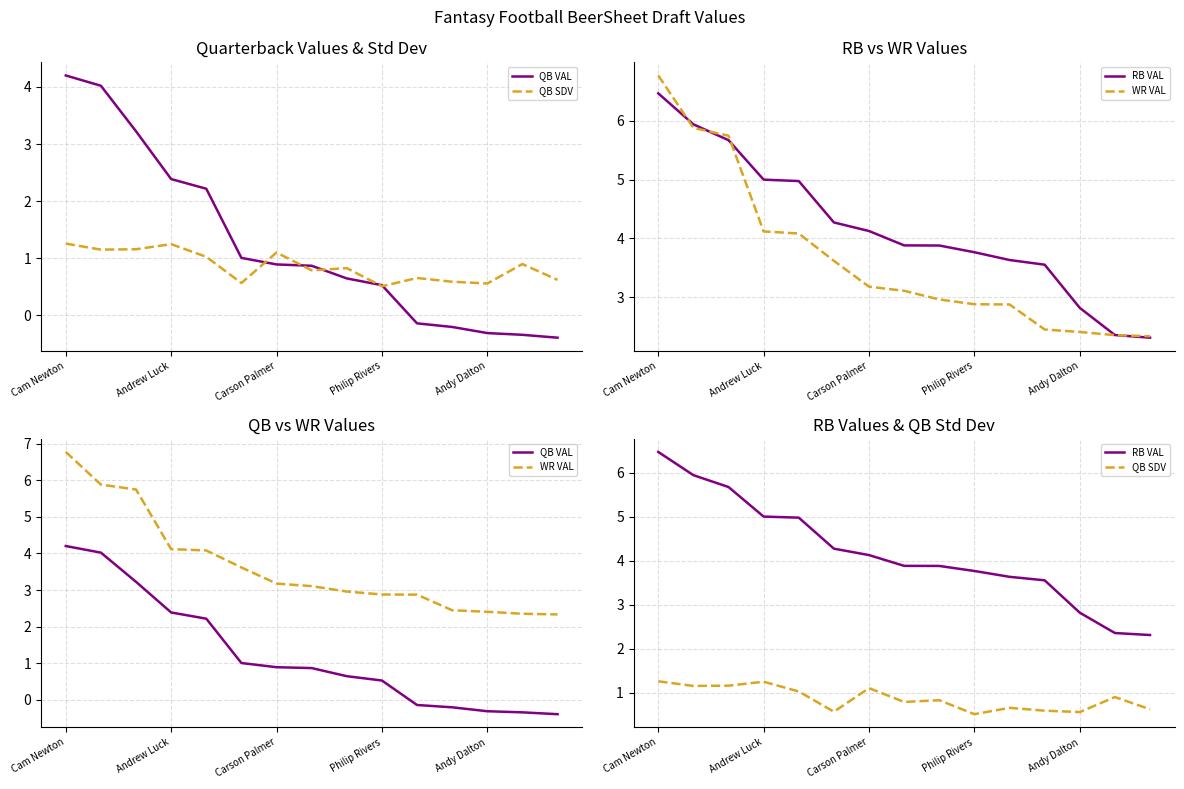

Where does the WR VAL series first go above 3?

Cam Newton